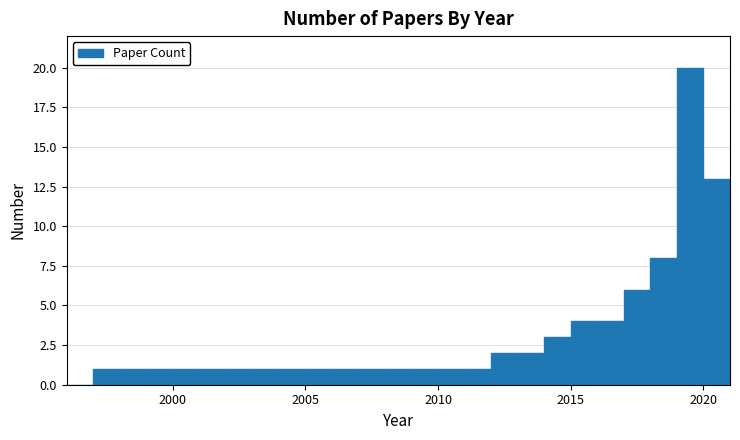

Read against the x-axis, roughly where is the centre of the tallest bar?

2019.5